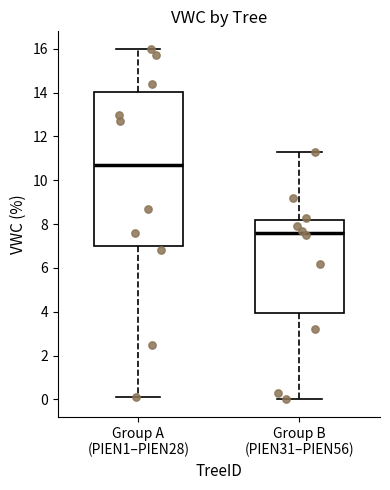

Which box has the lowest median line?

Group B (PIEN31–PIEN56)